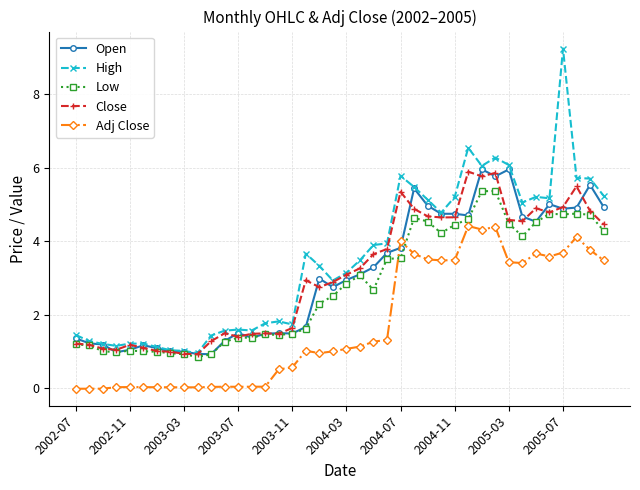

What is the minimum value for High?

1.0